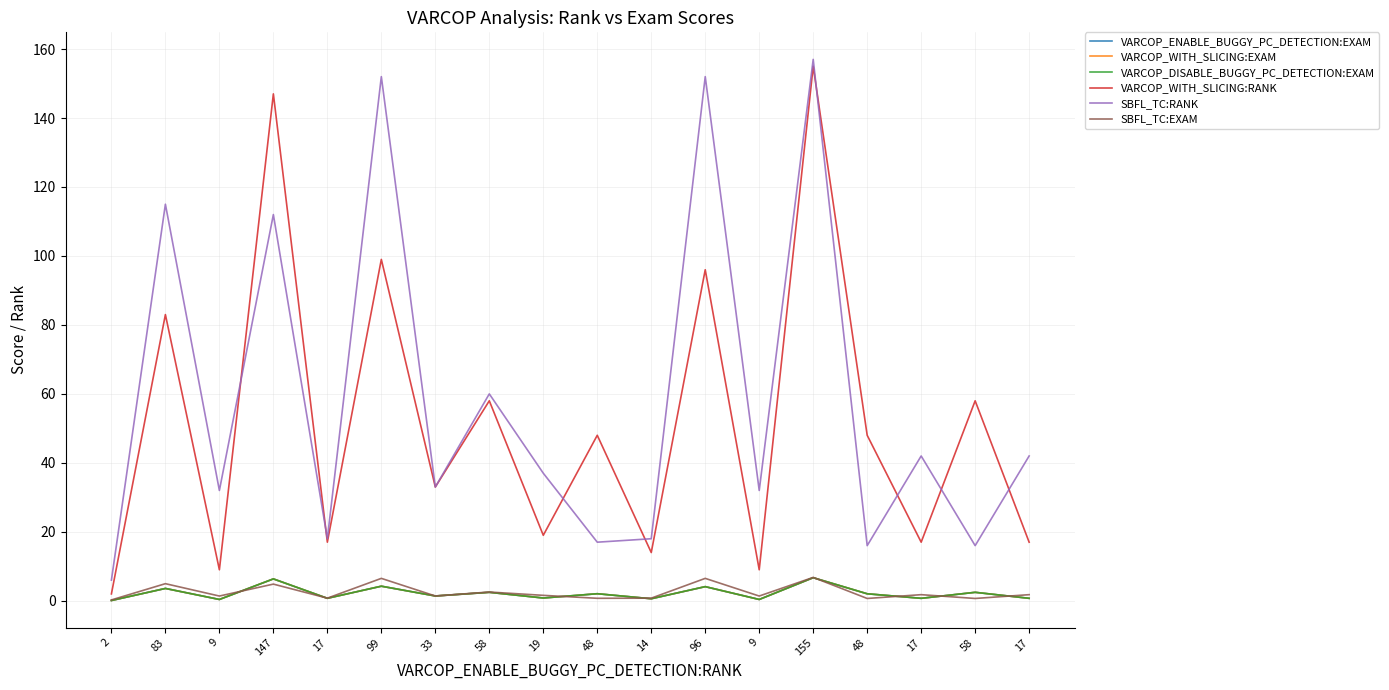

Is this an area chart (filled region under the line)?

No